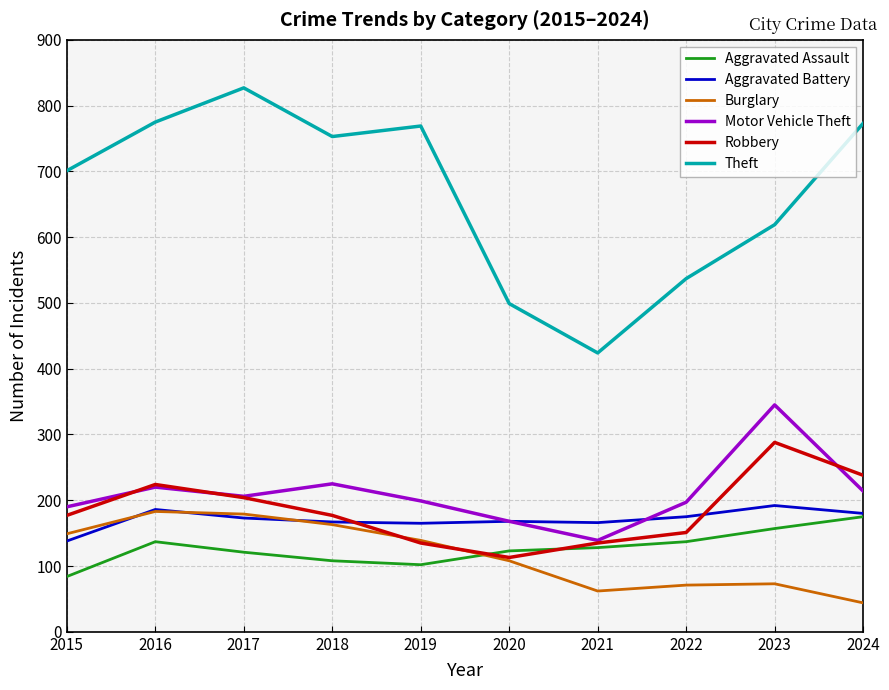

Which category has the highest value across all series?

2017